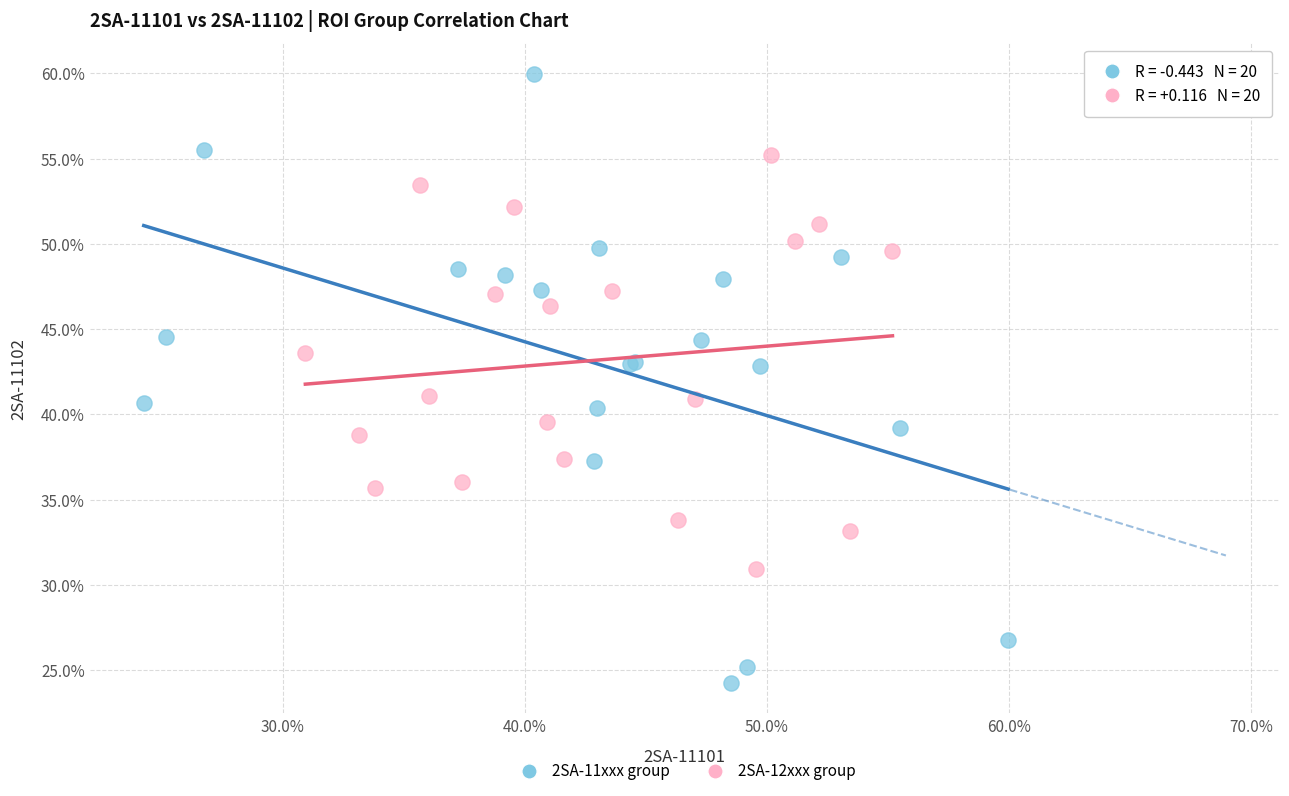

Which series has the largest Y range (max minus min)?

2SA-11xxx group